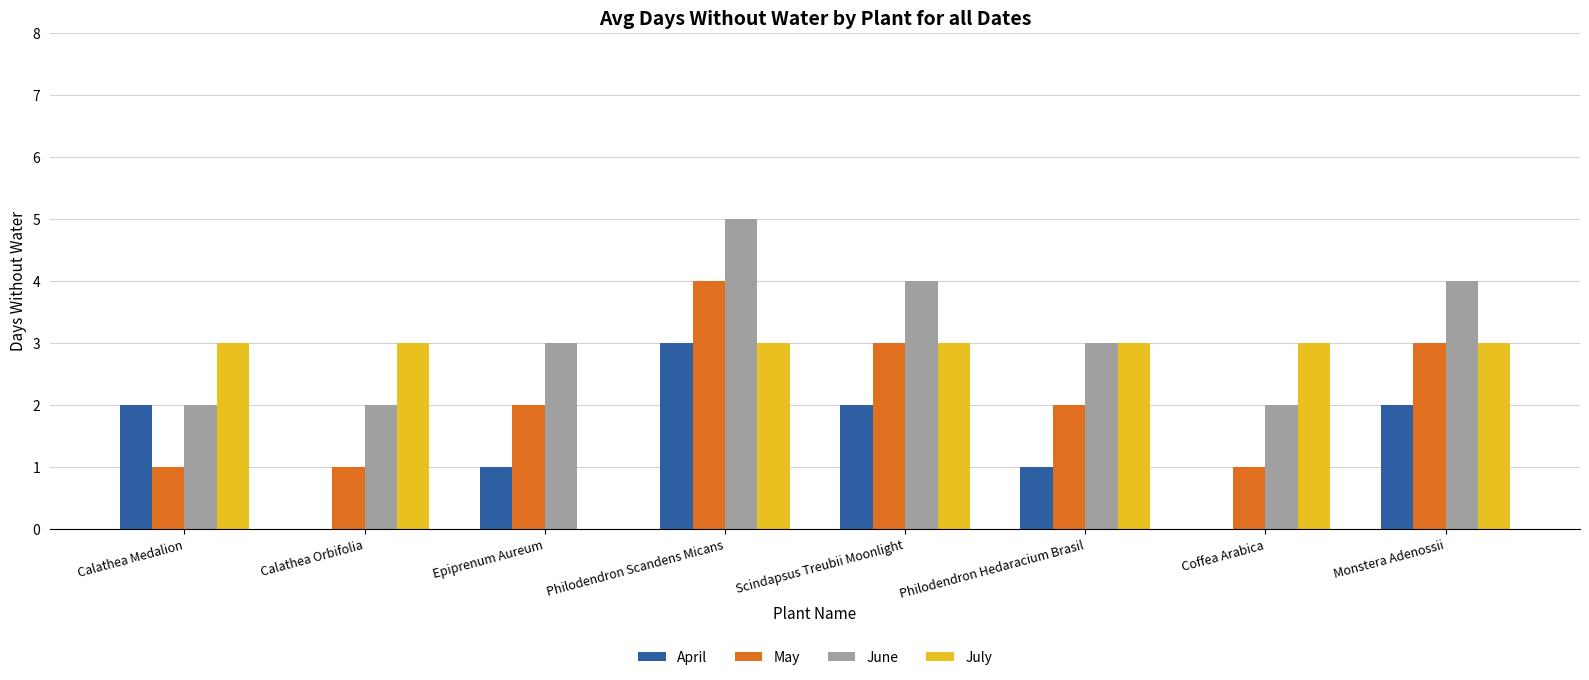

The value of July at Calathea Medalion is 3. True or false?

True